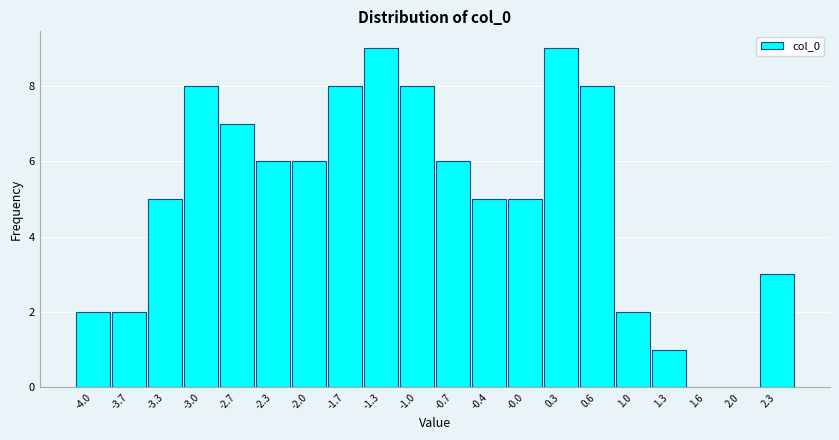

How tall is the bar that spans -3.80 to -3.50 on the x-axis? Neither the bar edges nor the heights are printed on the chart, so give them approximately, as read against the axes.

2